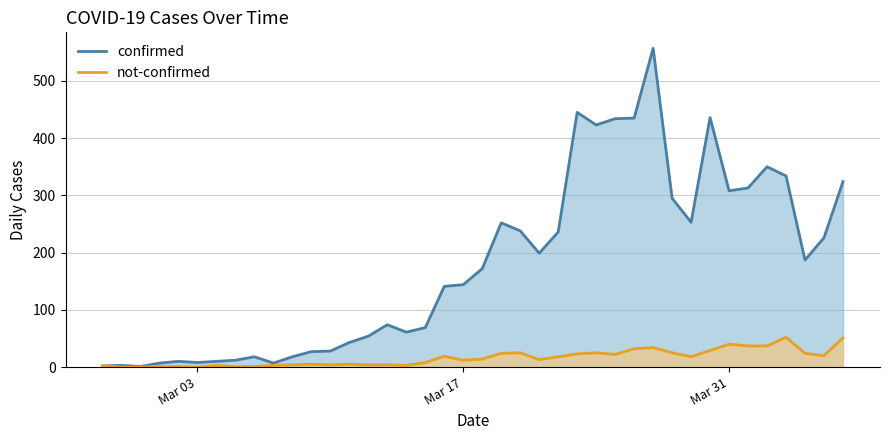

Does the chart have visible grid lines?

Yes